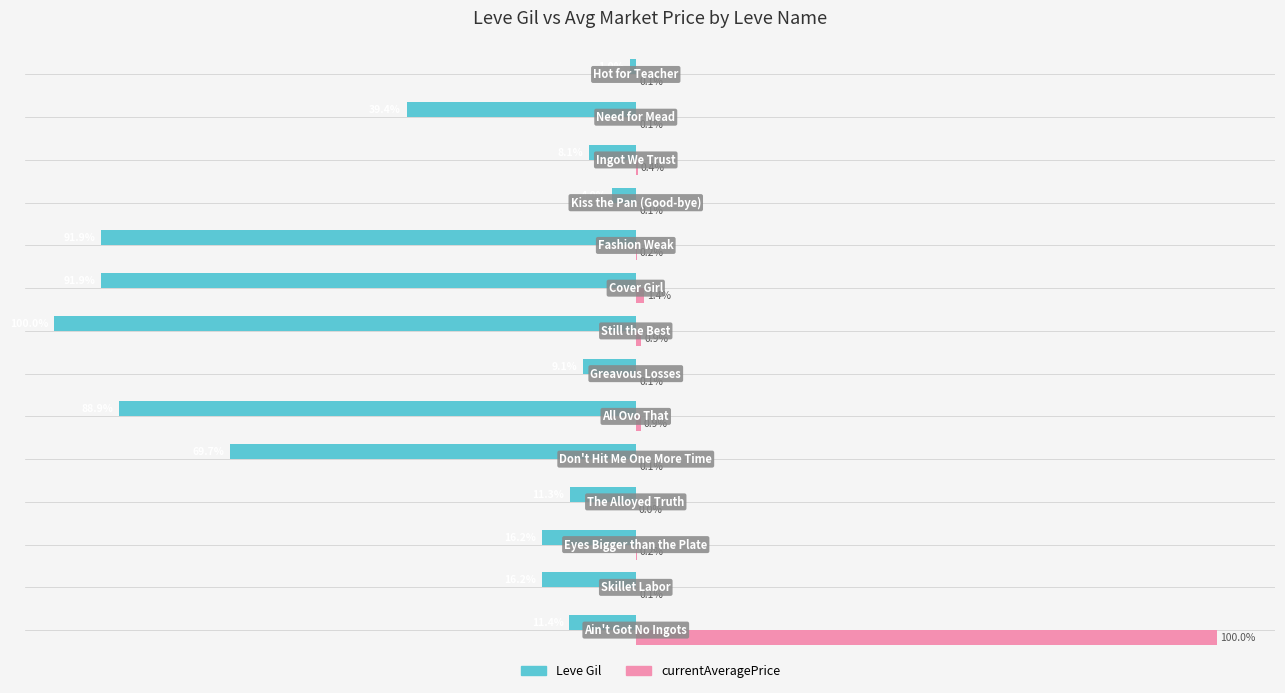

Which series has the largest total across all categories?

currentAveragePrice